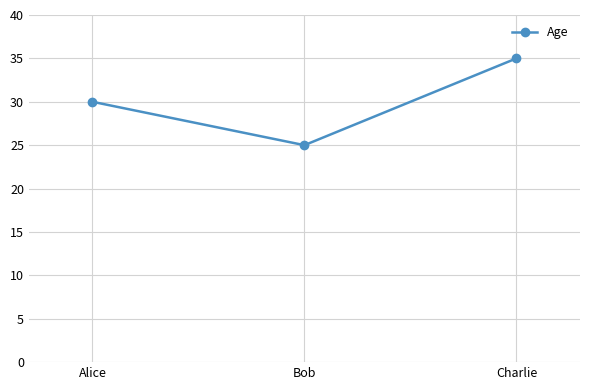

Reading left to right, list all the values displayed in this chart.

30	25	35